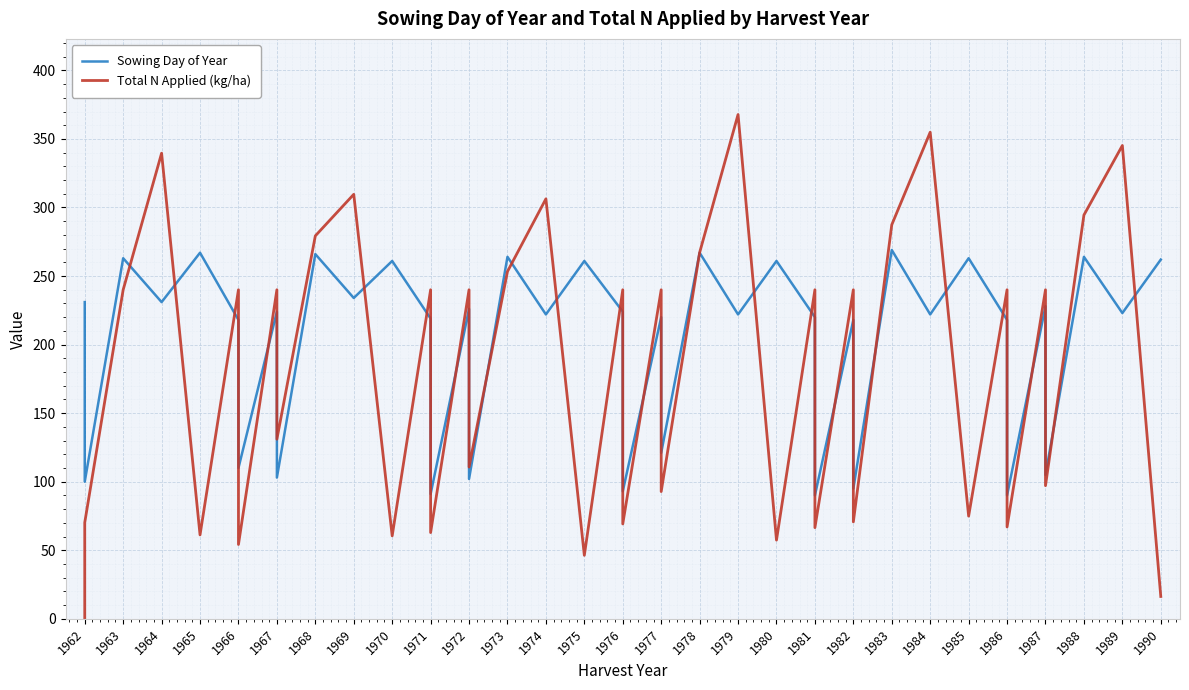

How many positive values does the Total N Applied (kg/ha) series have?

39